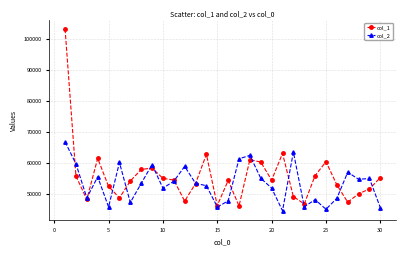

List the series in order of their peak value, highest first.

col_1, col_2